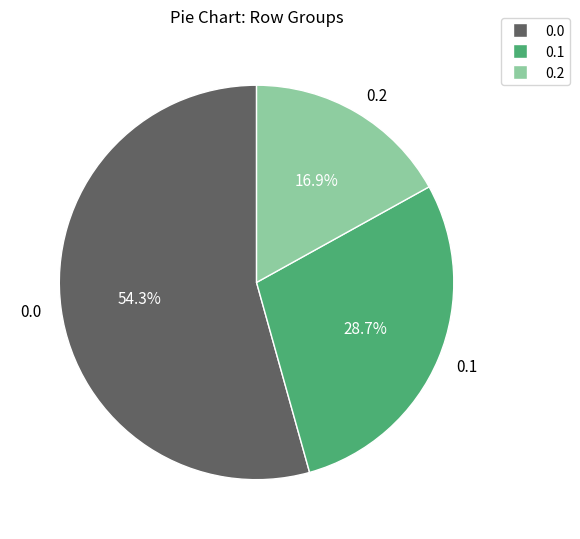

Rank the categories by value from highest to lowest.

0.0, 0.1, 0.2